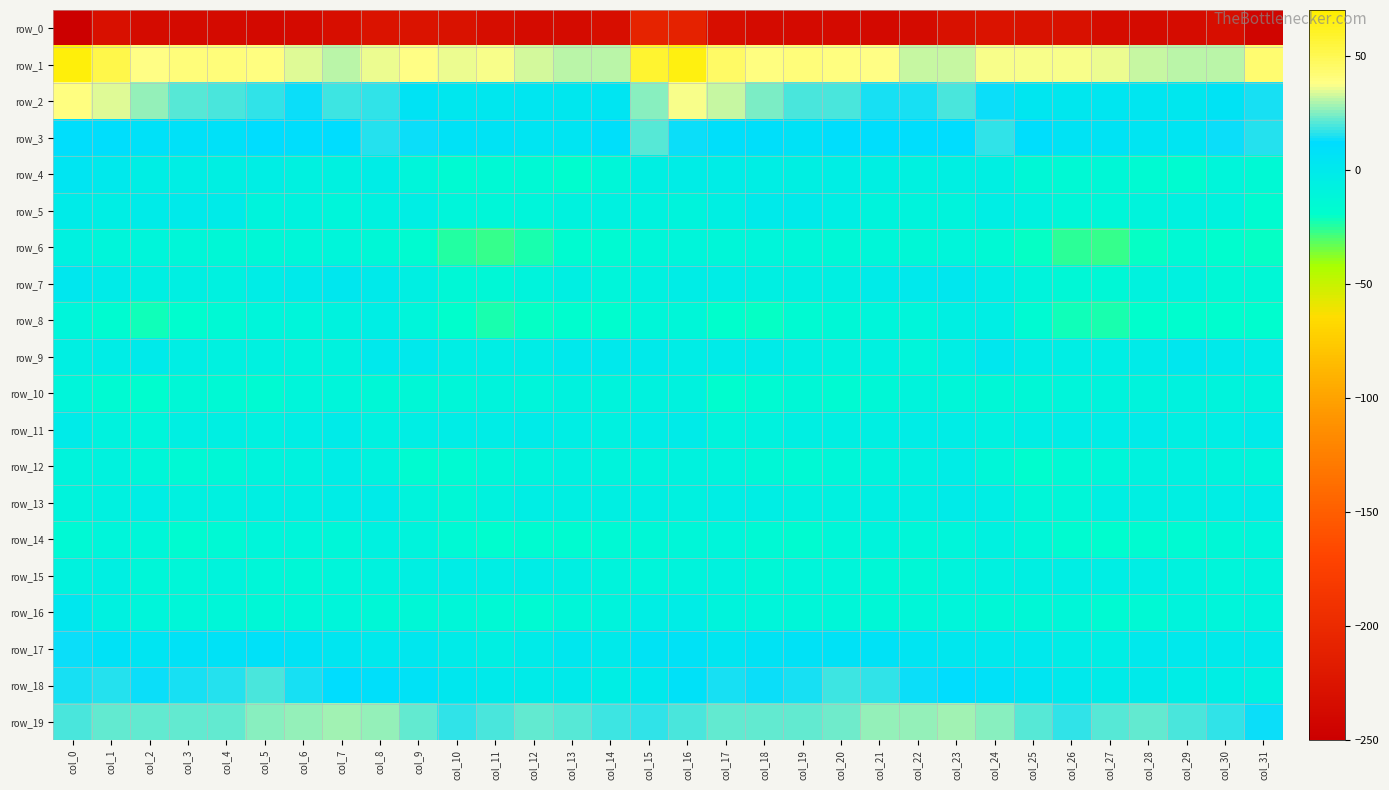

Reading left to right, transcribe all the data shown in this chart.

row_0: col_0=-249.1	col_1=-230.5	col_2=-236.1	col_3=-236.6	col_4=-236.5	col_5=-237.9	col_6=-236.5	col_7=-232.2	col_8=-227.4	col_9=-227.1	col_10=-227.9	col_11=-232.7	col_12=-235.2	col_13=-235.1	col_14=-231.5	col_15=-207.8	col_16=-209.1	col_17=-231.9	col_18=-236.0	col_19=-236.7	col_20=-237.0	col_21=-237.6	col_22=-235.2	col_23=-229.1	col_24=-227.4	col_25=-227.6	col_26=-228.8	col_27=-234.6	col_28=-235.2	col_29=-234.0	col_30=-231.7	col_31=-242.8
row_1: col_0=66.4	col_1=51.5	col_2=38.4	col_3=40.6	col_4=40.0	col_5=38.8	col_6=34.2	col_7=30.9	col_8=35.1	col_9=38.2	col_10=36.1	col_11=36.6	col_12=33.3	col_13=30.9	col_14=30.7	col_15=58.0	col_16=65.7	col_17=45.4	col_18=39.2	col_19=40.4	col_20=39.9	col_21=37.5	col_22=32.5	col_23=32.2	col_24=37.1	col_25=36.5	col_26=36.9	col_27=35.8	col_28=32.0	col_29=31.1	col_30=30.6	col_31=43.1
row_2: col_0=39.7	col_1=34.6	col_2=27.2	col_3=20.4	col_4=20.0	col_5=17.4	col_6=12.6	col_7=18.4	col_8=16.5	col_9=6.1	col_10=1.4	col_11=1.8	col_12=3.4	col_13=1.9	col_14=3.9	col_15=25.2	col_16=36.9	col_17=32.4	col_18=24.7	col_19=19.5	col_20=20.0	col_21=14.7	col_22=14.2	col_23=18.9	col_24=12.8	col_25=3.0	col_26=1.3	col_27=2.9	col_28=3.0	col_29=2.1	col_30=5.2	col_31=14.2
row_3: col_0=11.0	col_1=10.1	col_2=8.5	col_3=8.2	col_4=8.2	col_5=12.1	col_6=10.1	col_7=11.4	col_8=15.7	col_9=13.7	col_10=7.0	col_11=6.0	col_12=4.6	col_13=3.8	col_14=9.7	col_15=20.5	col_16=13.5	col_17=8.9	col_18=9.0	col_19=7.1	col_20=10.3	col_21=11.2	col_22=10.3	col_23=12.3	col_24=16.4	col_25=10.3	col_26=6.2	col_27=5.8	col_28=4.4	col_29=4.4	col_30=12.9	col_31=16.2
row_4: col_0=4.6	col_1=0.9	col_2=-4.8	col_3=-4.9	col_4=-5.3	col_5=-4.6	col_6=-6.8	col_7=-6.4	col_8=-3.7	col_9=-10.2	col_10=-15.1	col_11=-14.0	col_12=-14.4	col_13=-17.8	col_14=-12.1	col_15=-5.3	col_16=-3.0	col_17=-2.8	col_18=-4.5	col_19=-5.4	col_20=-4.8	col_21=-5.4	col_22=-7.3	col_23=-5.1	col_24=-5.3	col_25=-13.2	col_26=-15.0	col_27=-13.6	col_28=-15.6	col_29=-17.0	col_30=-10.8	col_31=-14.1
row_5: col_0=-1.3	col_1=-4.4	col_2=-2.3	col_3=-0.1	col_4=-2.4	col_5=-8.9	col_6=-8.7	col_7=-11.1	col_8=-6.5	col_9=-4.7	col_10=-11.0	col_11=-12.0	col_12=-10.9	col_13=-8.3	col_14=-6.6	col_15=-8.3	col_16=-9.6	col_17=-6.1	col_18=-0.5	col_19=-0.5	col_20=-4.8	col_21=-9.3	col_22=-10.0	col_23=-9.8	col_24=-4.9	col_25=-7.1	col_26=-11.8	col_27=-11.9	col_28=-9.7	col_29=-7.2	col_30=-8.6	col_31=-16.4
row_6: col_0=-7.4	col_1=-10.1	col_2=-10.9	col_3=-11.4	col_4=-13.4	col_5=-13.0	col_6=-12.2	col_7=-11.0	col_8=-13.1	col_9=-17.2	col_10=-24.2	col_11=-26.6	col_12=-23.4	col_13=-16.3	col_14=-15.2	col_15=-12.4	col_16=-11.2	col_17=-12.0	col_18=-11.0	col_19=-12.0	col_20=-13.3	col_21=-12.2	col_22=-12.6	col_23=-10.9	col_24=-14.4	col_25=-20.2	col_26=-25.4	col_27=-26.4	col_28=-20.6	col_29=-14.8	col_30=-17.6	col_31=-20.3
row_7: col_0=1.9	col_1=-1.3	col_2=-5.2	col_3=-5.0	col_4=-6.6	col_5=-2.9	col_6=-0.3	col_7=2.1	col_8=-0.9	col_9=-6.2	col_10=-13.1	col_11=-13.4	col_12=-9.8	col_13=-6.1	col_14=-10.6	col_15=-6.8	col_16=-3.6	col_17=-3.6	col_18=-5.5	col_19=-5.4	col_20=-5.6	col_21=-1.6	col_22=0.1	col_23=1.8	col_24=-2.7	col_25=-9.5	col_26=-13.5	col_27=-12.8	col_28=-7.6	col_29=-7.4	col_30=-12.9	col_31=-13.7
row_8: col_0=-10.9	col_1=-17.2	col_2=-21.4	col_3=-18.0	col_4=-13.9	col_5=-11.1	col_6=-10.5	col_7=-8.2	col_8=-4.0	col_9=-10.2	col_10=-19.9	col_11=-22.6	col_12=-20.8	col_13=-18.5	col_14=-17.6	col_15=-11.4	col_16=-12.4	col_17=-19.4	col_18=-20.8	col_19=-16.1	col_20=-12.7	col_21=-11.0	col_22=-10.1	col_23=-6.2	col_24=-4.6	col_25=-15.1	col_26=-21.3	col_27=-22.6	col_28=-19.8	col_29=-17.8	col_30=-18.4	col_31=-17.8
row_9: col_0=-5.5	col_1=-3.6	col_2=-1.2	col_3=-4.4	col_4=-7.4	col_5=-7.0	col_6=-9.4	col_7=-8.1	col_8=0.9	col_9=0.1	col_10=-4.5	col_11=-4.4	col_12=-2.7	col_13=1.1	col_14=0.7	col_15=-1.2	col_16=-3.4	col_17=-1.8	col_18=-1.8	col_19=-5.8	col_20=-7.6	col_21=-7.3	col_22=-10.4	col_23=-4.1	col_24=1.9	col_25=-2.5	col_26=-4.6	col_27=-4.1	col_28=-1.5	col_29=2.3	col_30=-1.2	col_31=-3.5
row_10: col_0=-11.1	col_1=-15.9	col_2=-18.4	col_3=-13.5	col_4=-14.9	col_5=-15.4	col_6=-10.1	col_7=-10.6	col_8=-13.2	col_9=-12.6	col_10=-11.9	col_11=-9.9	col_12=-10.1	col_13=-8.2	col_14=-9.1	col_15=-7.8	col_16=-8.4	col_17=-17.6	col_18=-16.0	col_19=-13.4	col_20=-15.7	col_21=-13.7	col_22=-9.2	col_23=-11.8	col_24=-12.8	col_25=-13.2	col_26=-10.7	col_27=-9.9	col_28=-9.8	col_29=-7.9	col_30=-9.5	col_31=-9.1
row_11: col_0=-2.3	col_1=-8.6	col_2=-10.2	col_3=-5.9	col_4=-5.7	col_5=-6.3	col_6=-4.9	col_7=-1.3	col_8=-6.6	col_9=-4.5	col_10=-3.0	col_11=-3.3	col_12=-1.6	col_13=-3.9	col_14=-6.4	col_15=-2.7	col_16=-2.2	col_17=-9.7	col_18=-8.2	col_19=-5.5	col_20=-5.7	col_21=-6.2	col_22=-3.2	col_23=-3.2	col_24=-6.7	col_25=-3.9	col_26=-3.0	col_27=-2.7	col_28=-1.7	col_29=-5.7	col_30=-5.0	col_31=-2.2
row_12: col_0=-9.5	col_1=-8.7	col_2=-12.1	col_3=-14.2	col_4=-13.2	col_5=-9.4	col_6=-8.0	col_7=-2.8	col_8=-8.7	col_9=-16.3	col_10=-16.1	col_11=-12.1	col_12=-9.6	col_13=-7.3	col_14=-9.1	col_15=-9.9	col_16=-8.3	col_17=-8.8	col_18=-13.1	col_19=-14.5	col_20=-11.3	col_21=-9.1	col_22=-6.5	col_23=-3.6	col_24=-12.3	col_25=-17.5	col_26=-14.4	col_27=-11.3	col_28=-8.7	col_29=-6.8	col_30=-9.5	col_31=-11.1
row_13: col_0=-8.8	col_1=-6.9	col_2=-3.9	col_3=-6.5	col_4=-6.9	col_5=-5.9	col_6=-5.7	col_7=-3.4	col_8=-2.1	col_9=-9.2	col_10=-12.6	col_11=-7.7	col_12=-4.8	col_13=-6.0	col_14=-5.0	col_15=-6.2	col_16=-7.4	col_17=-4.8	col_18=-4.5	col_19=-7.3	col_20=-6.4	col_21=-5.8	col_22=-5.8	col_23=-1.9	col_24=-4.6	col_25=-11.3	col_26=-11.4	col_27=-6.1	col_28=-5.3	col_29=-5.2	col_30=-4.3	col_31=-3.1
row_14: col_0=-13.8	col_1=-10.5	col_2=-12.2	col_3=-16.7	col_4=-13.9	col_5=-10.0	col_6=-10.8	col_7=-11.8	col_8=-7.2	col_9=-9.9	col_10=-14.8	col_11=-18.6	col_12=-17.2	col_13=-17.1	col_14=-14.2	col_15=-12.7	col_16=-12.2	col_17=-10.1	col_18=-14.3	col_19=-16.4	col_20=-12.3	col_21=-9.7	col_22=-11.4	col_23=-10.7	col_24=-7.3	col_25=-11.3	col_26=-17.0	col_27=-18.4	col_28=-17.2	col_29=-16.0	col_30=-13.2	col_31=-10.1
row_15: col_0=-8.2	col_1=-6.1	col_2=-12.0	col_3=-11.6	col_4=-9.9	col_5=-11.6	col_6=-13.5	col_7=-10.9	col_8=-7.7	col_9=-6.0	col_10=-3.6	col_11=-4.4	col_12=-3.5	col_13=-6.1	col_14=-9.5	col_15=-10.6	col_16=-9.8	col_17=-8.6	col_18=-12.6	col_19=-10.6	col_20=-10.3	col_21=-12.6	col_22=-12.7	col_23=-9.8	col_24=-6.9	col_25=-5.1	col_26=-3.8	col_27=-4.0	col_28=-4.2	col_29=-7.6	col_30=-10.2	col_31=-9.3
row_16: col_0=1.5	col_1=-6.5	col_2=-10.3	col_3=-11.6	col_4=-12.2	col_5=-12.8	col_6=-11.6	col_7=-11.0	col_8=-13.0	col_9=-13.4	col_10=-12.4	col_11=-14.1	col_12=-15.6	col_13=-11.6	col_14=-9.6	col_15=-4.1	col_16=-2.9	col_17=-9.8	col_18=-10.0	col_19=-12.4	col_20=-12.2	col_21=-12.5	col_22=-11.3	col_23=-11.2	col_24=-13.4	col_25=-13.2	col_26=-12.5	col_27=-15.2	col_28=-15.0	col_29=-9.7	col_30=-10.0	col_31=-8.8
row_17: col_0=13.0	col_1=6.4	col_2=3.9	col_3=7.4	col_4=6.9	col_5=7.6	col_6=5.4	col_7=3.1	col_8=0.5	col_9=2.0	col_10=-1.9	col_11=-5.0	col_12=-2.1	col_13=1.9	col_14=-0.1	col_15=5.6	col_16=7.0	col_17=3.7	col_18=5.5	col_19=7.3	col_20=7.0	col_21=7.5	col_22=4.1	col_23=2.5	col_24=0.6	col_25=1.2	col_26=-3.2	col_27=-4.9	col_28=0.1	col_29=1.2	col_30=-0.3	col_31=-0.7
row_18: col_0=13.9	col_1=15.0	col_2=12.9	col_3=14.1	col_4=16.0	col_5=19.0	col_6=14.2	col_7=12.4	col_8=9.4	col_9=6.3	col_10=1.4	col_11=-0.8	col_12=-1.6	col_13=-1.2	col_14=-4.1	col_15=0.9	col_16=8.2	col_17=13.8	col_18=13.4	col_19=14.3	col_20=18.1	col_21=17.3	col_22=13.1	col_23=11.6	col_24=8.2	col_25=4.5	col_26=0.5	col_27=-1.6	col_28=-0.7	col_29=-2.7	col_30=-5.0	col_31=-6.6
row_19: col_0=19.2	col_1=22.1	col_2=21.4	col_3=21.7	col_4=21.7	col_5=26.2	col_6=26.7	col_7=28.1	col_8=26.6	col_9=22.5	col_10=17.1	col_11=19.5	col_12=21.6	col_13=21.1	col_14=17.8	col_15=17.3	col_16=18.9	col_17=22.2	col_18=21.3	col_19=21.7	col_20=23.2	col_21=26.6	col_22=27.0	col_23=28.0	col_24=25.1	col_25=20.2	col_26=17.1	col_27=20.8	col_28=21.9	col_29=19.6	col_30=16.6	col_31=12.8